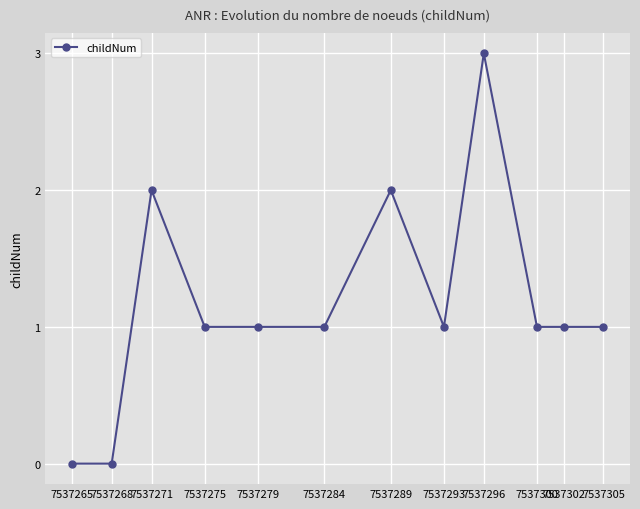

Is it true that the value at 7537268 is 2?

False